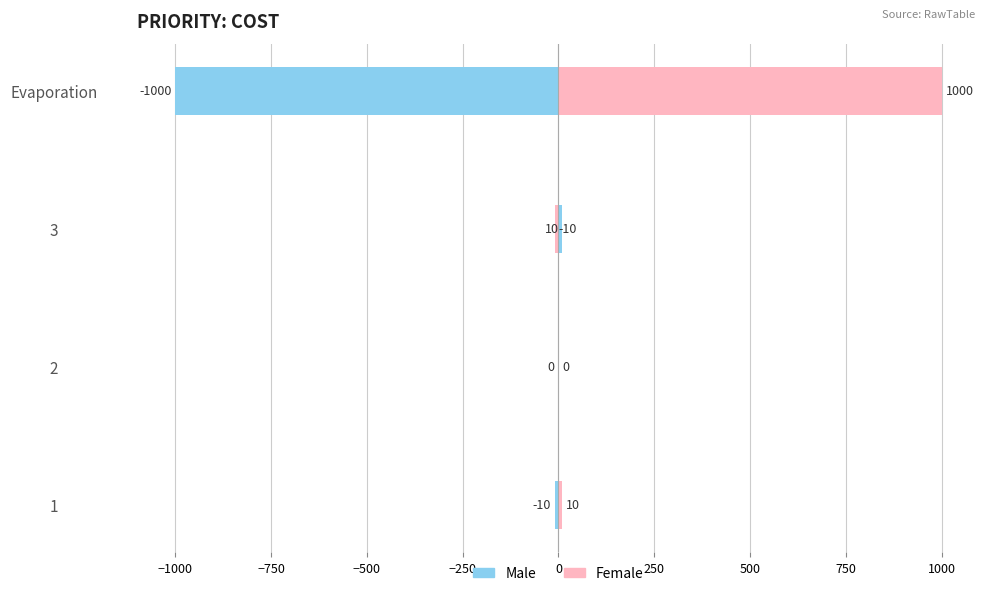

Which series has the widest spread of values?

Male